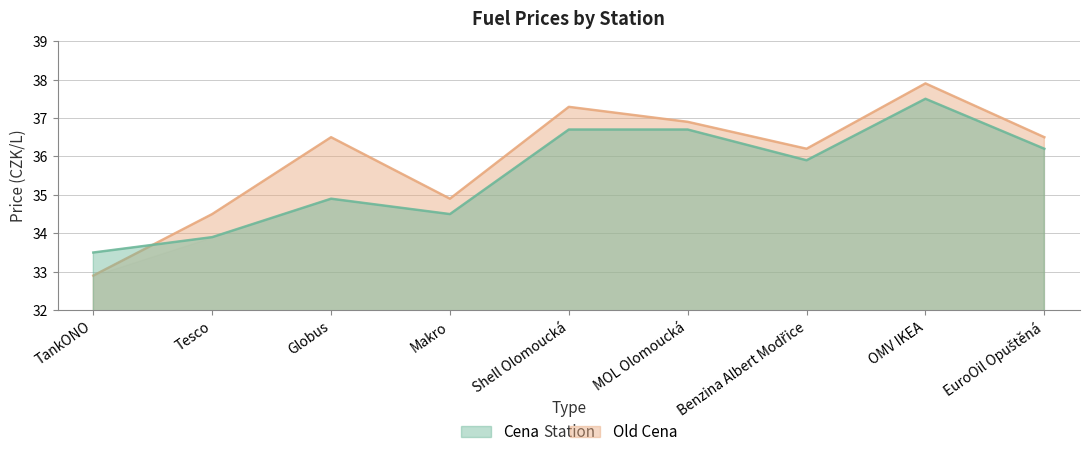

Where is Cena nearest to the value 35?

Globus